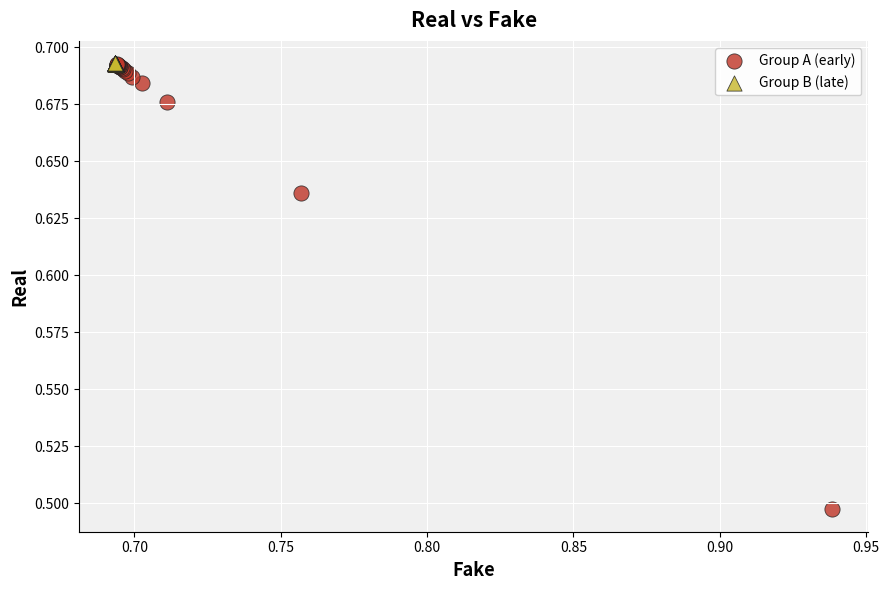

What are all the series names shown in the legend?

Group A (early), Group B (late)